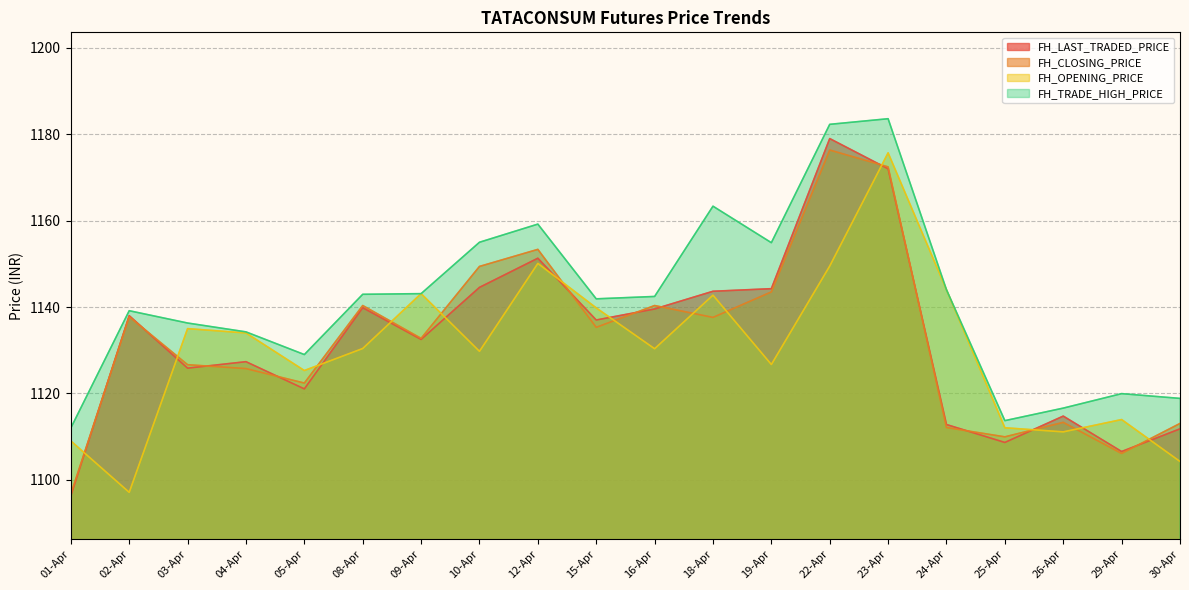

At which label does FH_LAST_TRADED_PRICE first exceed 1137?

02-Apr